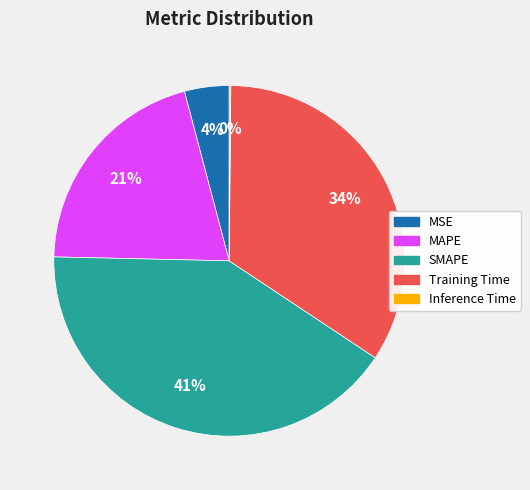

To the nearest percent, what is the combined percentage of MSE and Training Time?

38%